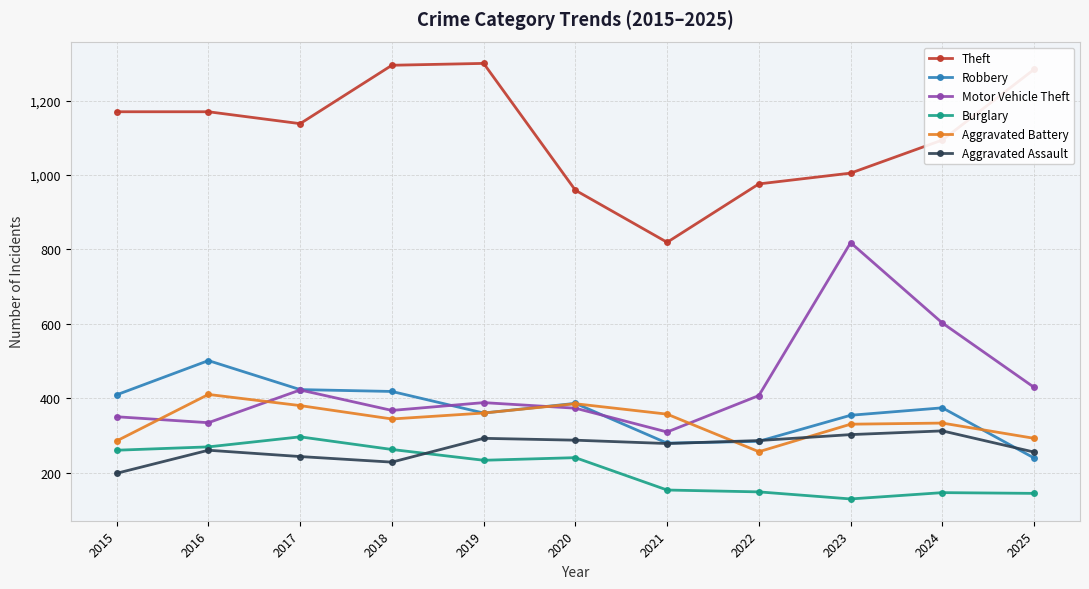

True or false: Theft and Burglary intersect in this chart.

False